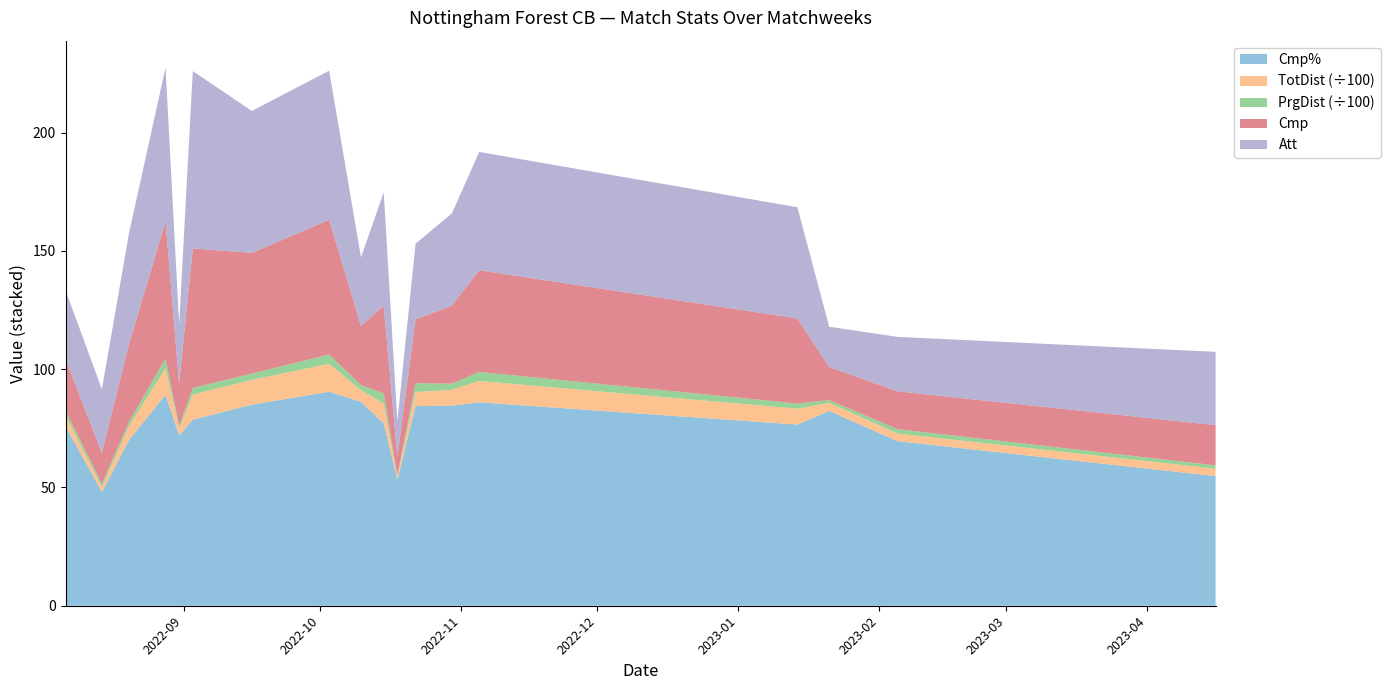

Reading left to right, extract all data points from this chart.

Cmp%: 75.9	48.1	70.2	89.2	72.0	78.7	85.0	90.5	86.2	77.1	53.3	84.4	84.6	86.0	76.6	82.4	69.6	54.8
TotDist (÷100): 4.4	2.2	5.9	11.3	3.0	10.6	10.5	11.8	5.0	8.4	1.4	6.0	6.7	9.0	6.7	3.4	3.2	3.1
PrgDist (÷100): 2.1	1.2	1.8	4.0	1.1	2.7	2.7	3.9	2.1	4.3	0.3	3.7	2.6	3.8	2.2	1.1	1.9	1.4
Cmp: 22.0	13.0	33.0	58.0	18.0	59.0	51.0	57.0	25.0	37.0	8.0	27.0	33.0	43.0	36.0	14.0	16.0	17.0
Att: 29.0	27.0	47.0	65.0	25.0	75.0	60.0	63.0	29.0	48.0	15.0	32.0	39.0	50.0	47.0	17.0	23.0	31.0